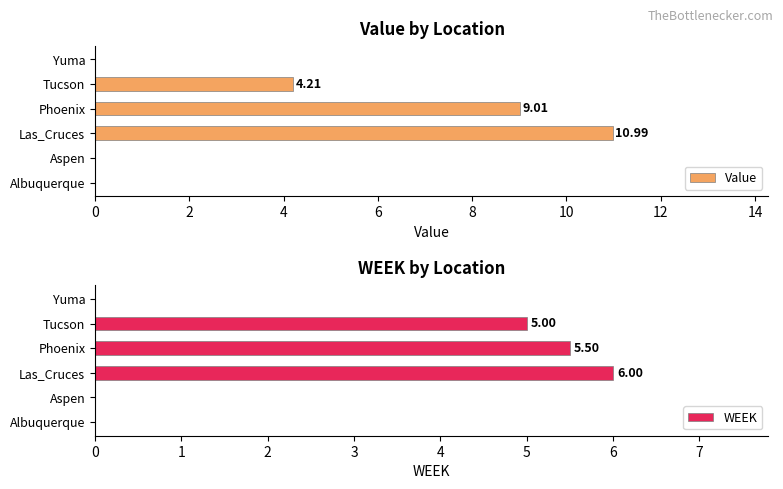

What is the sum of all Value values?

24.2